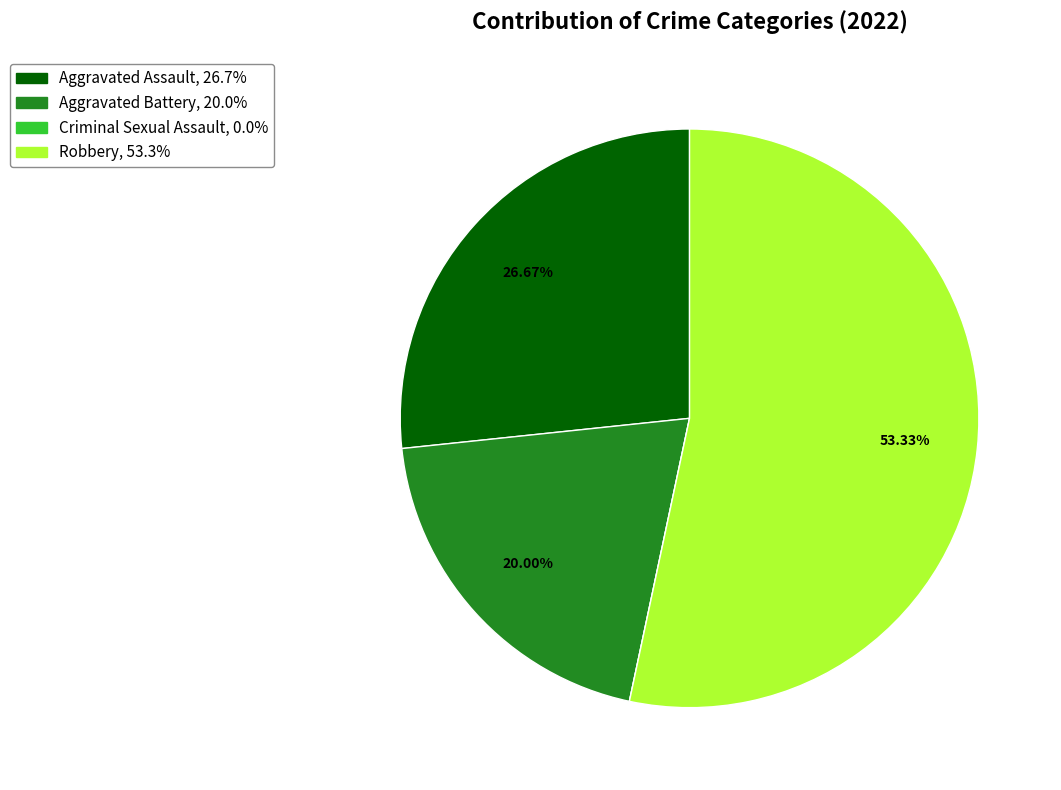

Do Aggravated Battery and Aggravated Assault together represent more than half of the pie?

No